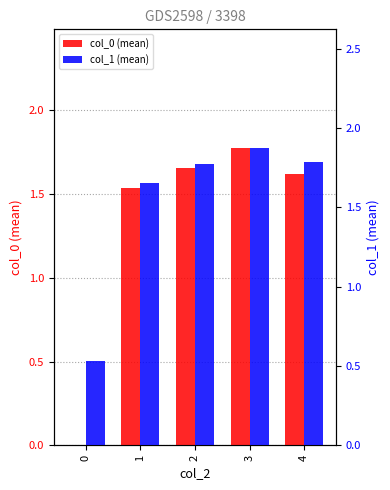

What is the value of the col_1 (mean) bar at the 3rd from the left?

1.8